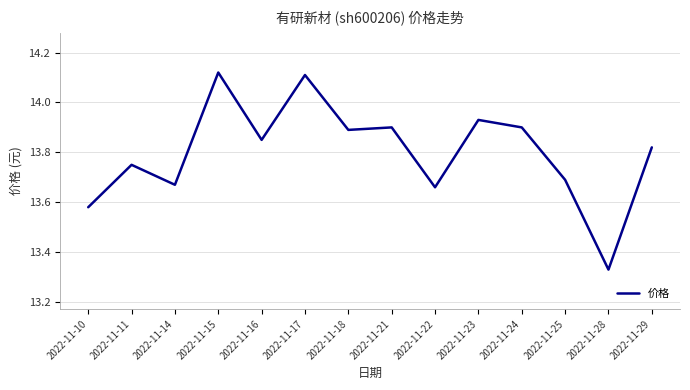

What is the difference between the maximum and minimum values?

0.8